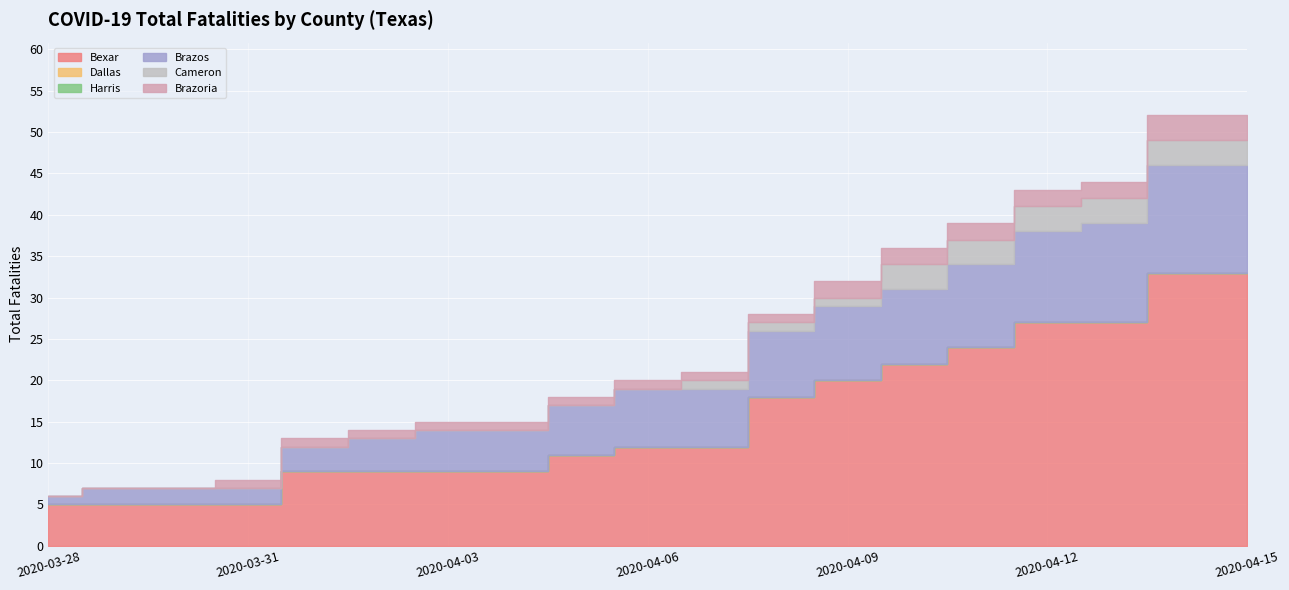

The value of Cameron at 2020-03-28 is 2. True or false?

False